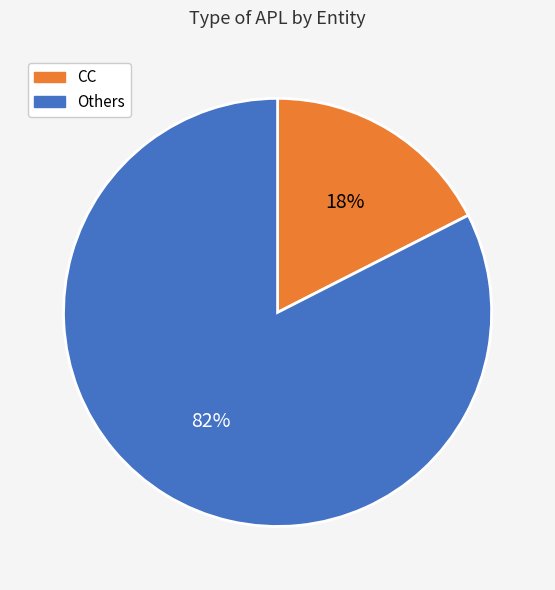

Is there a majority slice in this chart?

Yes